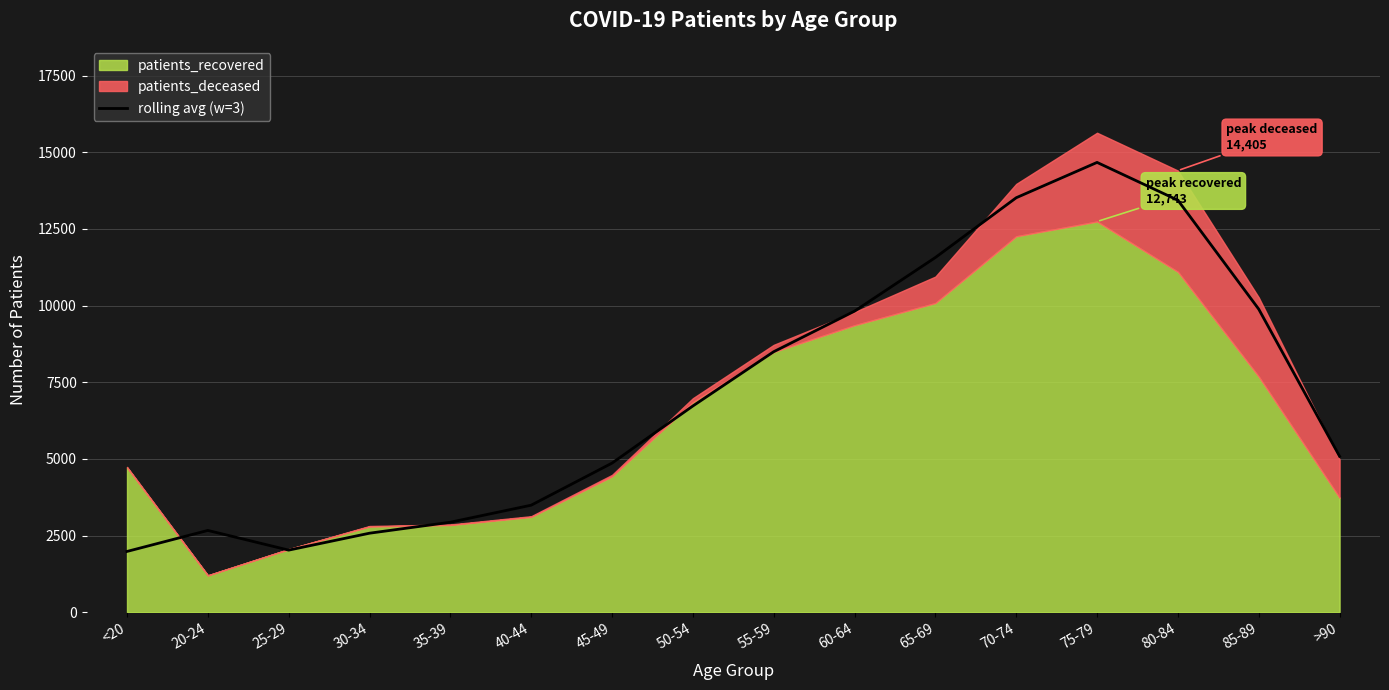

Reading left to right, list all the values displayed in this chart.

1980.7	2666.3	2024.0	2576.0	2934.0	3489.7	4862.7	6725.7	8496.3	9819.0	11569.0	13518.7	14671.3	13437.3	9884.3	5082.7